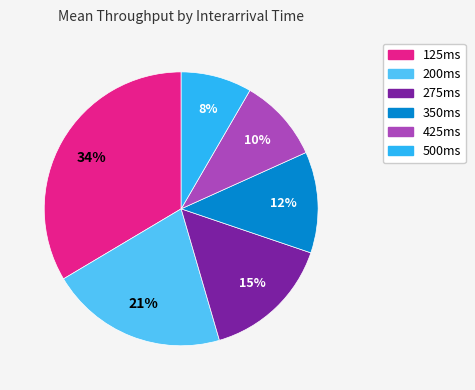

What is the smallest slice in the pie chart?

500ms